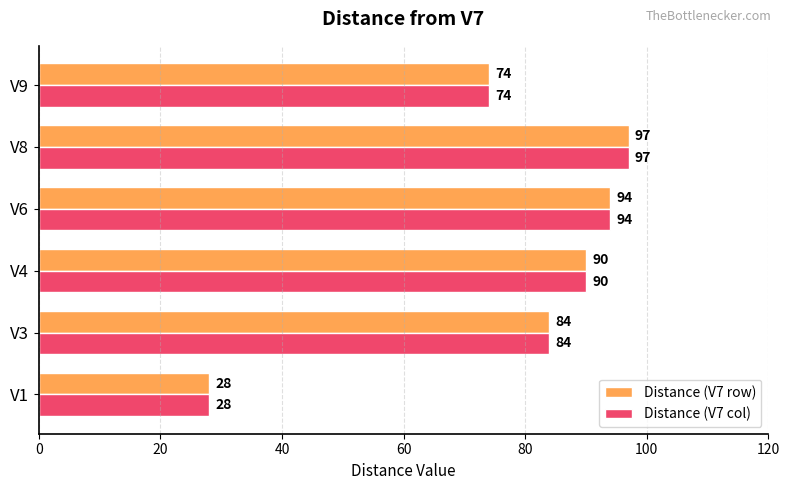

How many values in the Distance (V7 row) series are below 90?

3